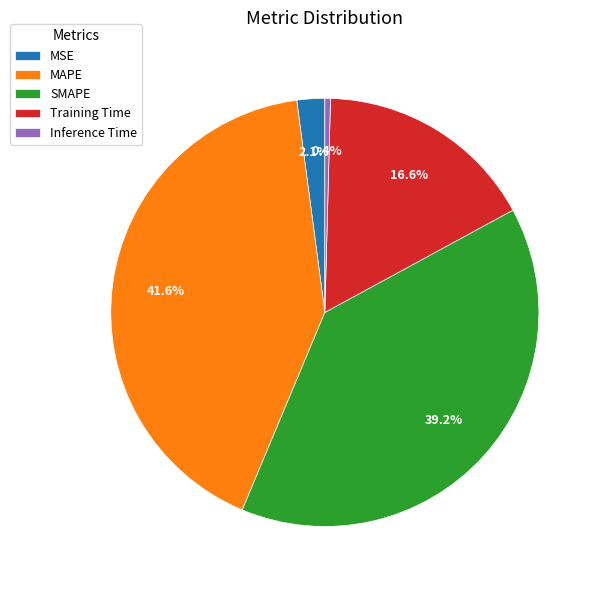

To the nearest percent, what is the difference between the largest and smallest slice percentages?

41%